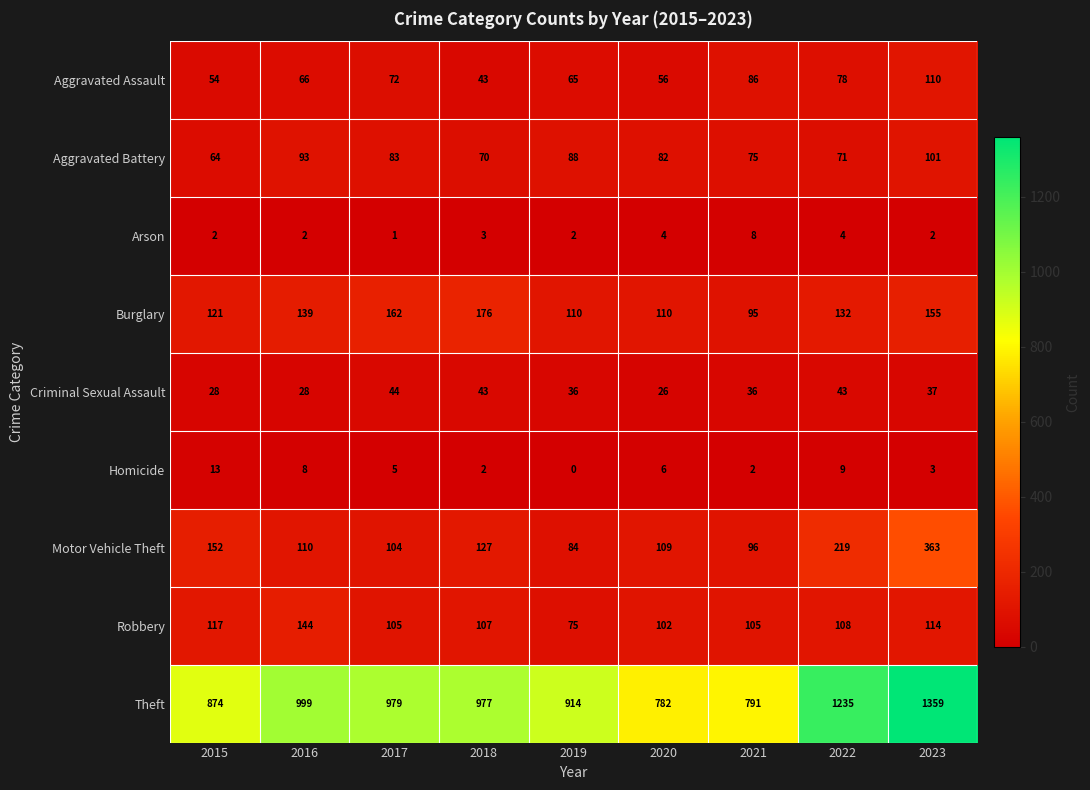

What is the difference between the maximum and minimum values in the Burglary series?

81